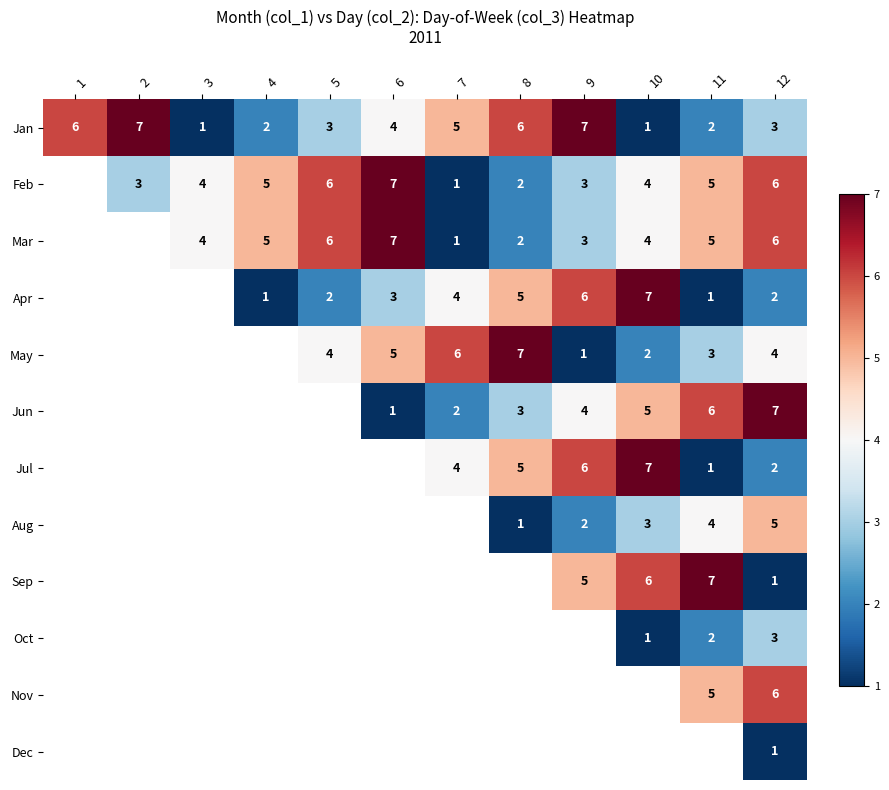

The Feb series shows 1 at 11. True or false?

False